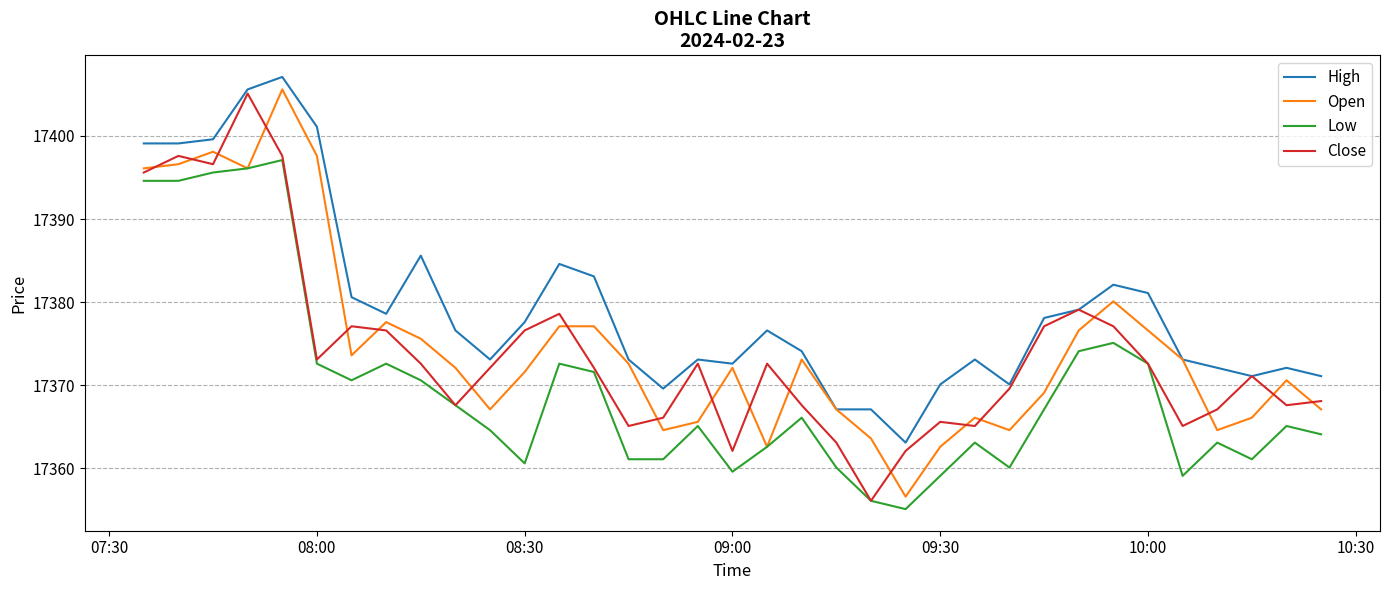

True or false: Low and High cross at least once.

False